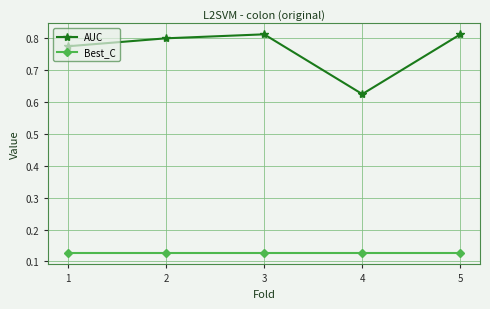

In AUC, how many points are higher than both neighbors (excluding endpoints)?

1